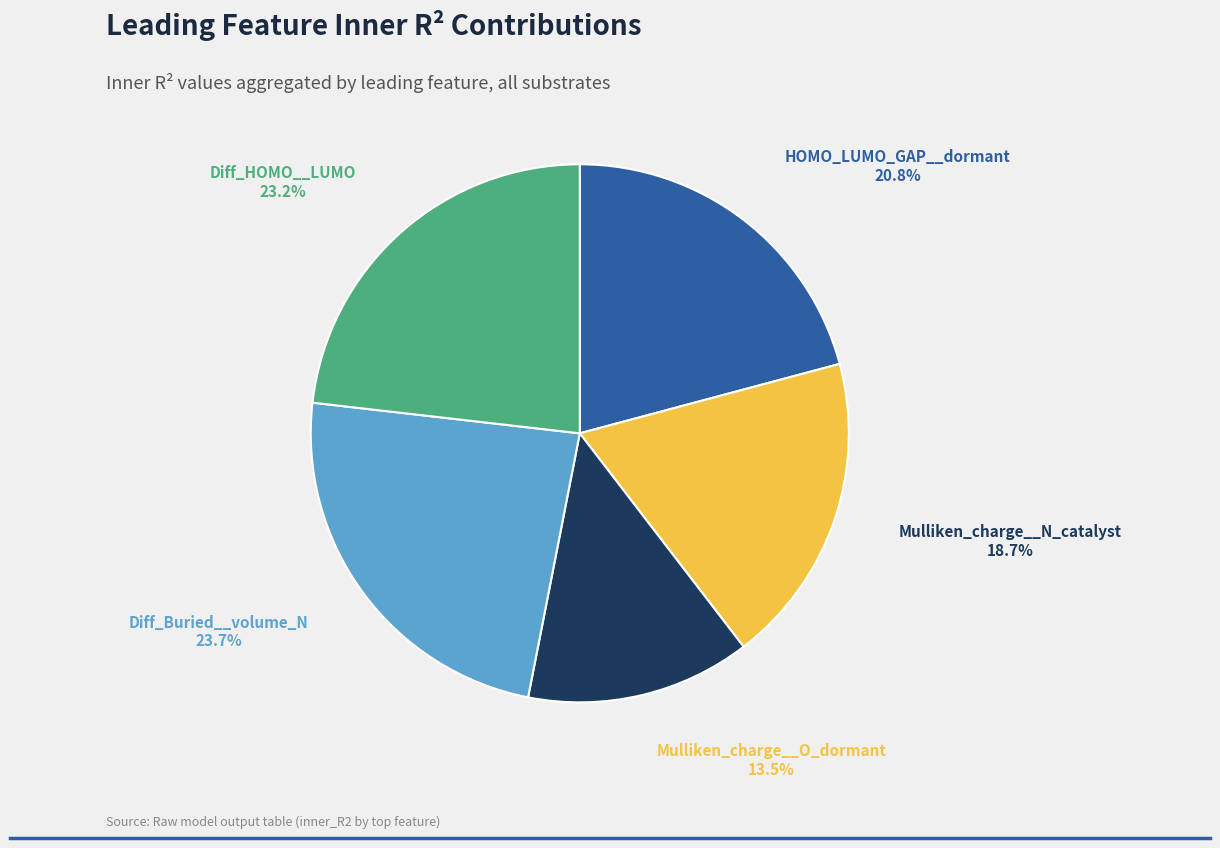

Is Diff_Buried__volume_N the majority of the pie?

No